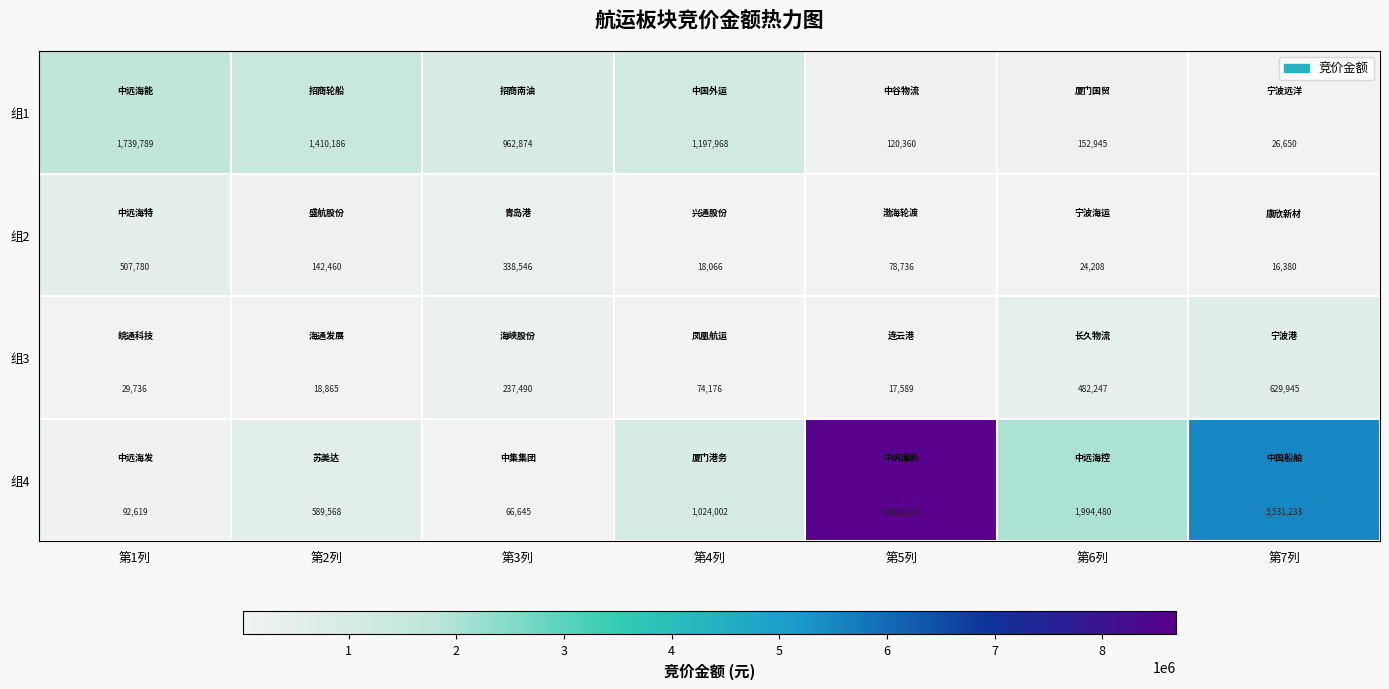

Where is 组2 nearest to the value 262080?

第3列